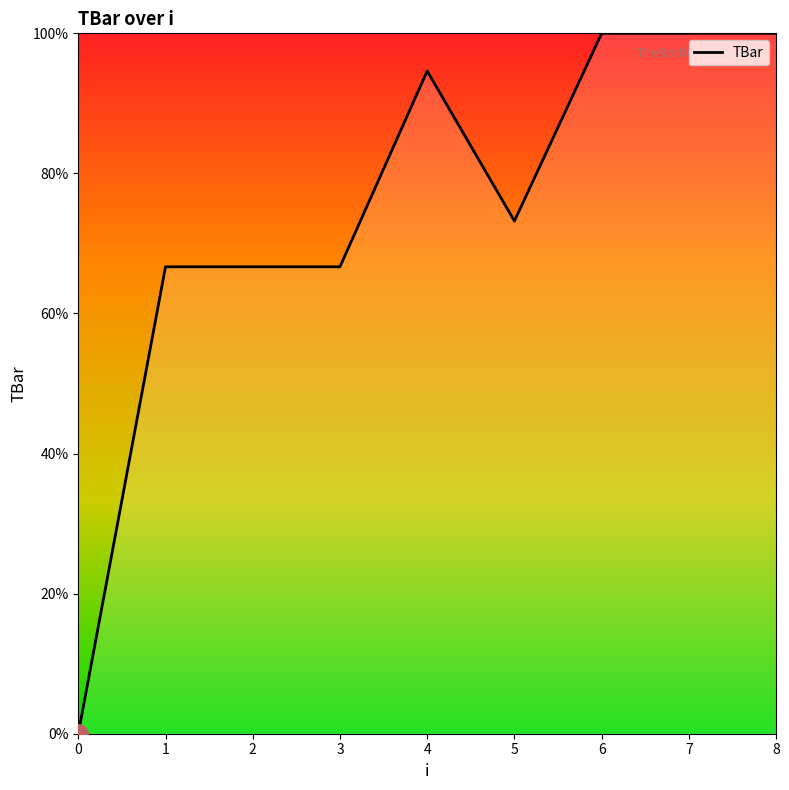

What is the ratio of the value at 8 to the value at 2?

1.5